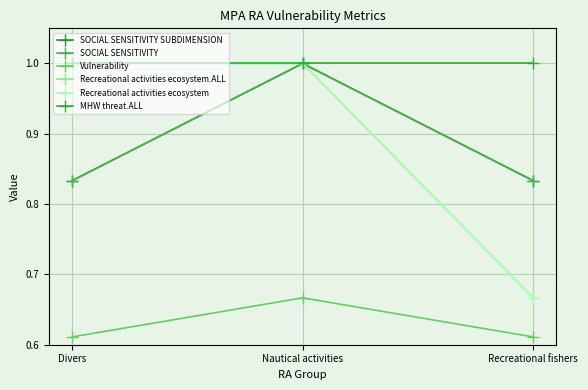

Rank the series at Divers from highest to lowest value.

Recreational activities ecosystem.ALL, Recreational activities ecosystem, MHW threat.ALL, SOCIAL SENSITIVITY SUBDIMENSION, SOCIAL SENSITIVITY, Vulnerability